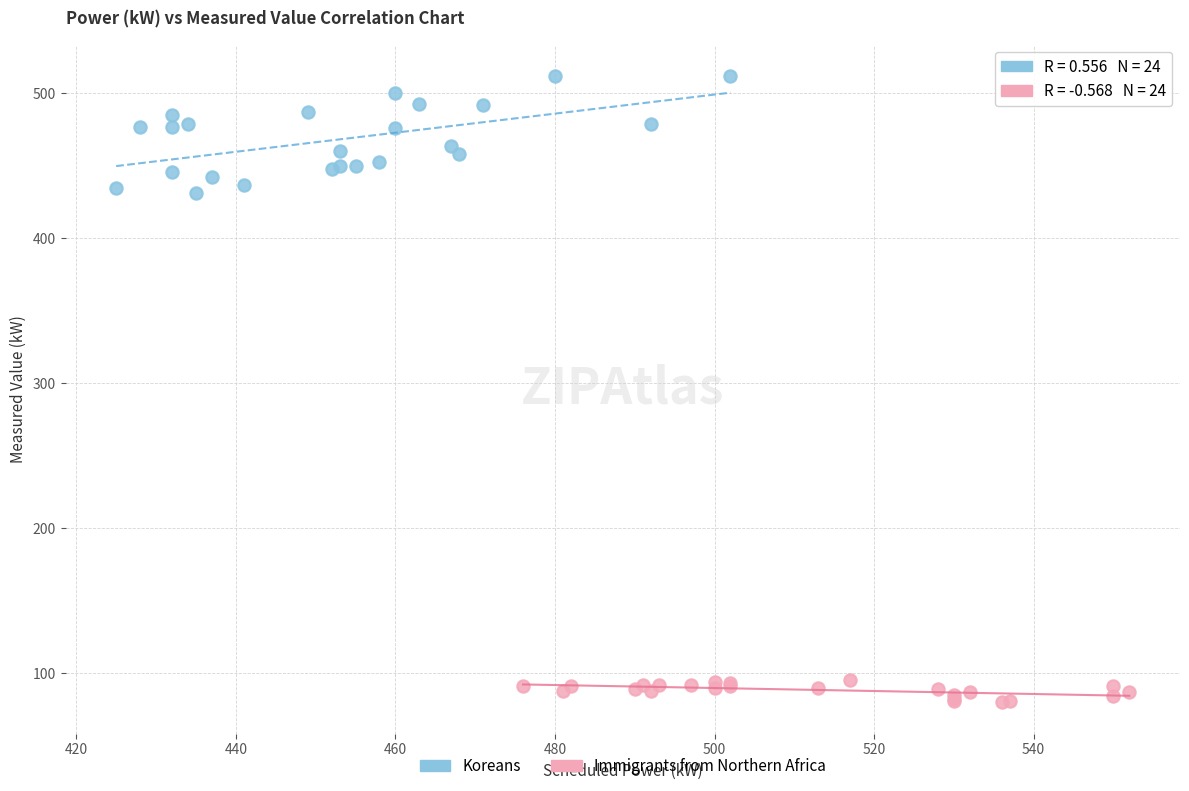

Which series contains the highest Y value?

Koreans